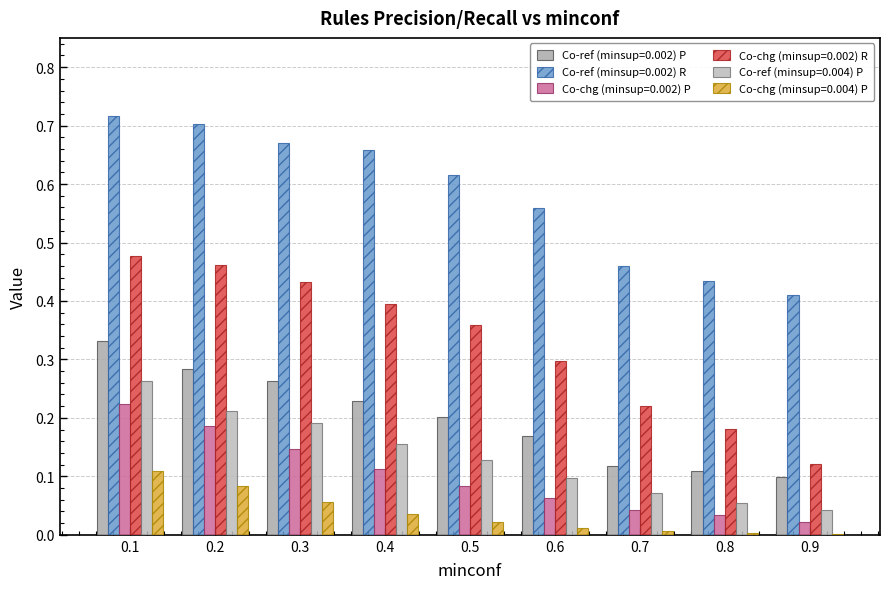

What is the sum of the Co-chg (minsup=0.002) R values at 0.9 and 0.1?

0.6